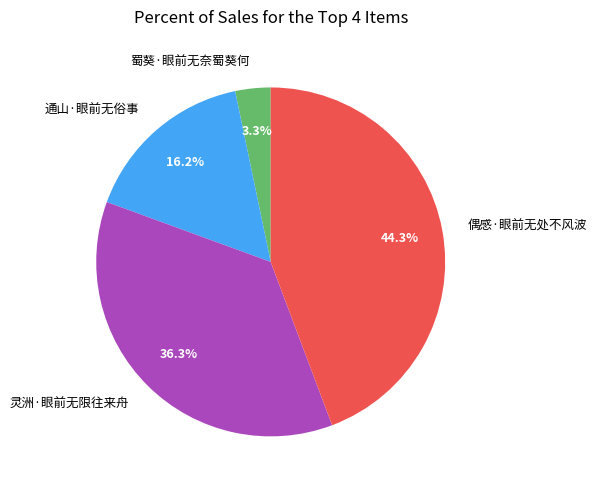

To the nearest percent, what percentage of the pie is 偶感·眼前无处不风波?

44%